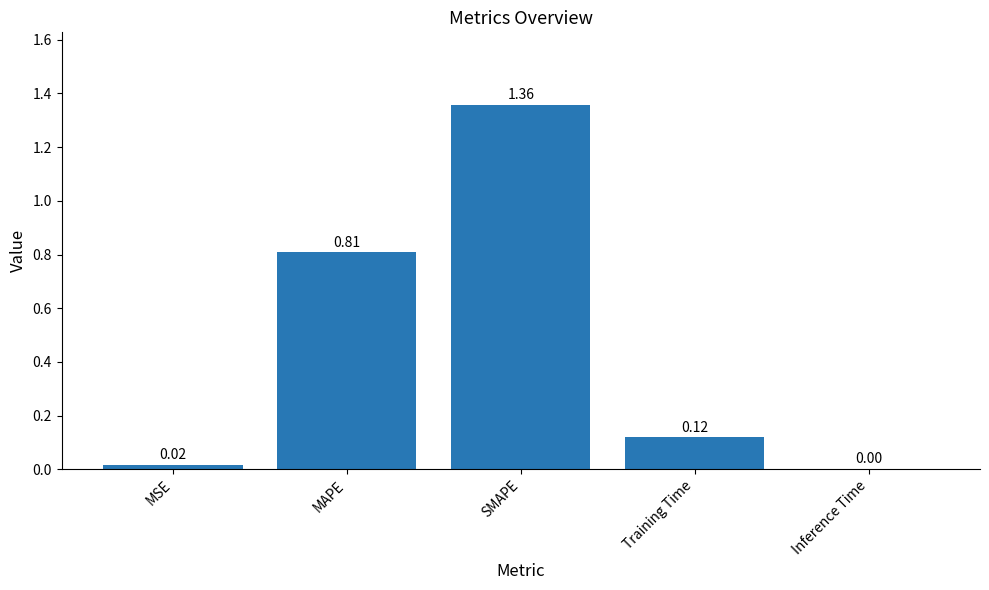

What is the sum of all values?

2.3